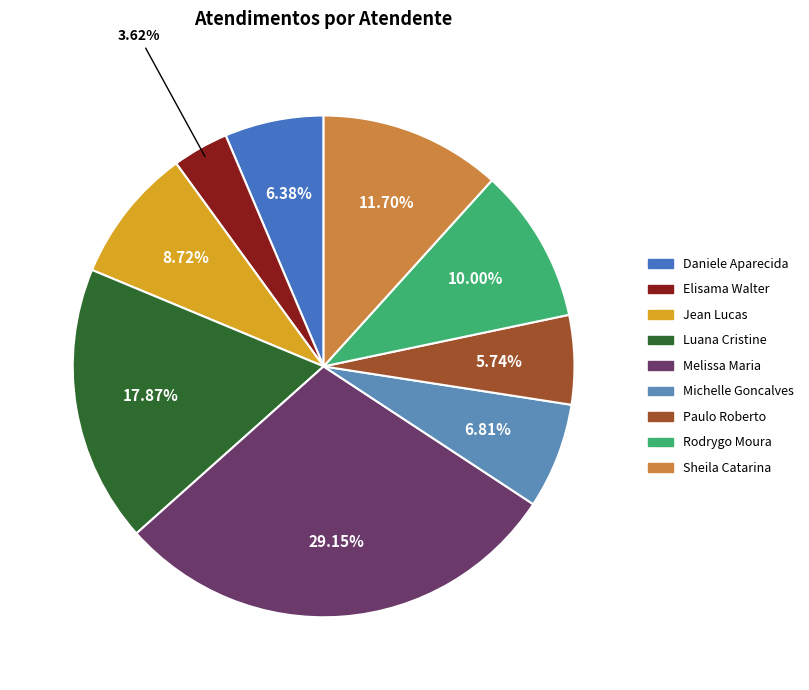

What is the smallest slice in the pie chart?

Elisama Walter Machado